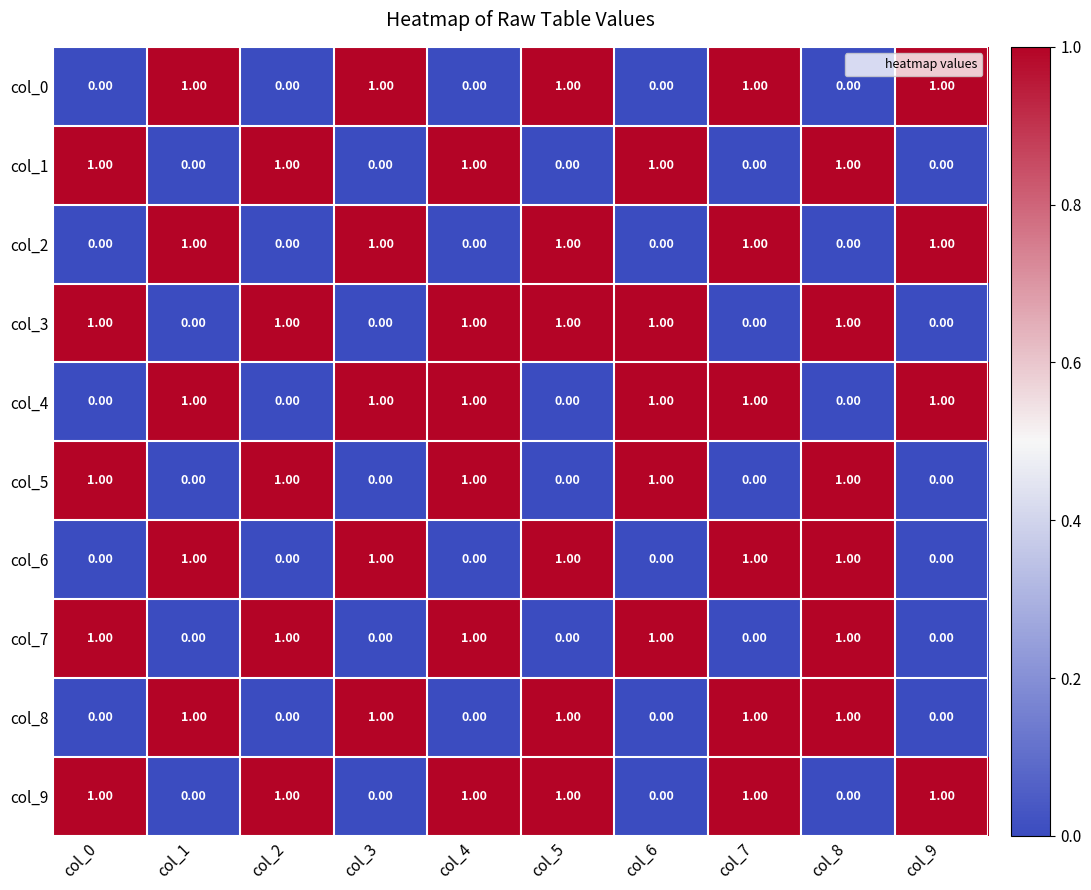

What is the sum of all col_5 values?

5